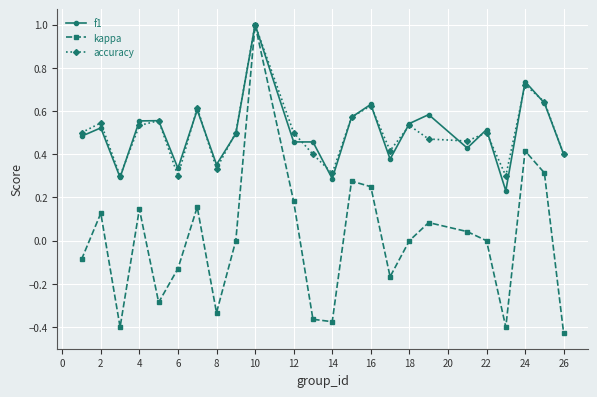

How many interior local peaks does the kappa series have?

7